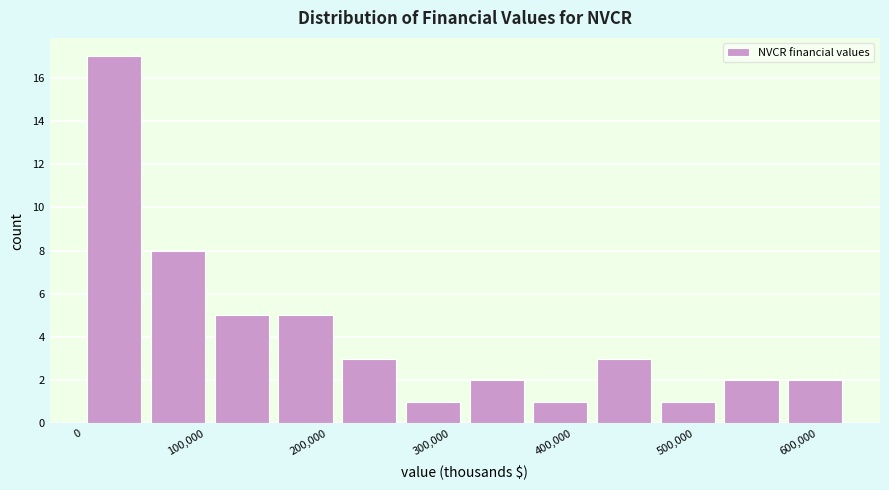

Which range on the x-axis has the tallest bar?

0 to 60000